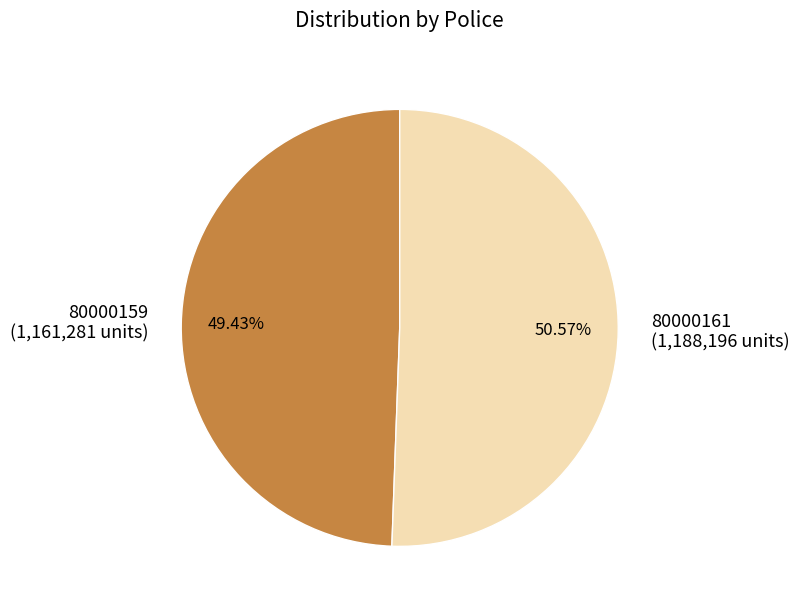

To the nearest percent, what is the difference between the 80000161 and 80000159 slice percentages?

1%